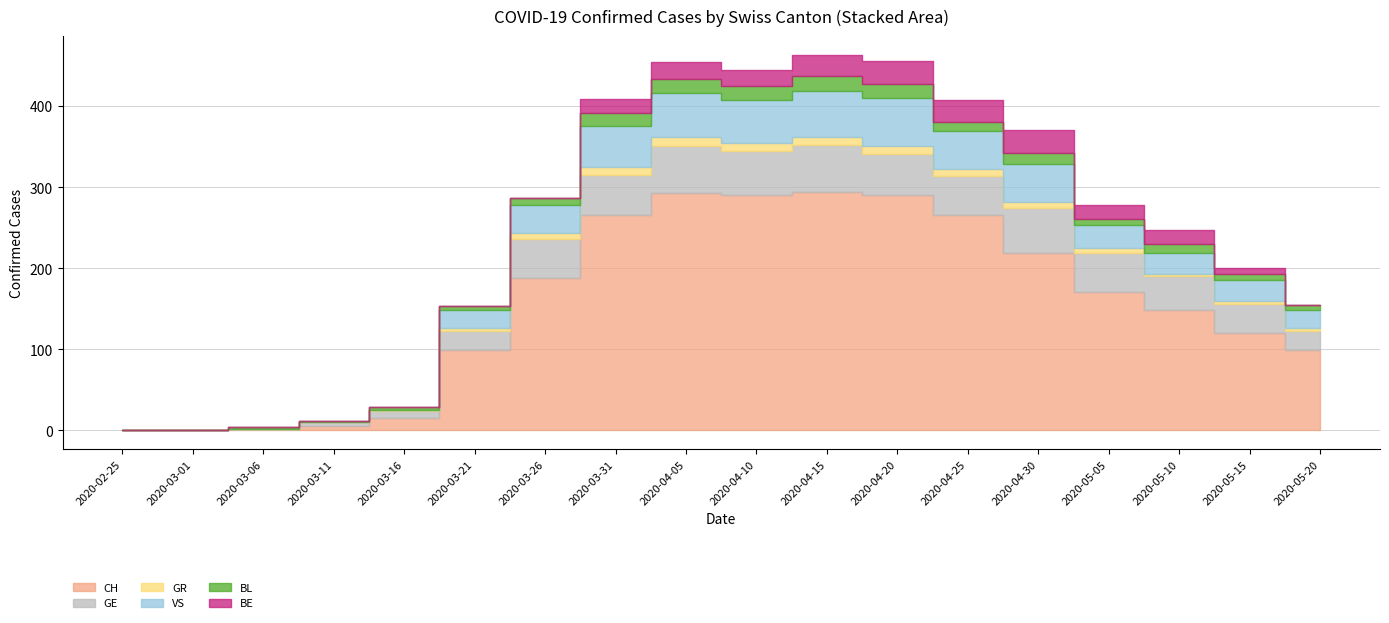

How many series are shown in this chart?

6